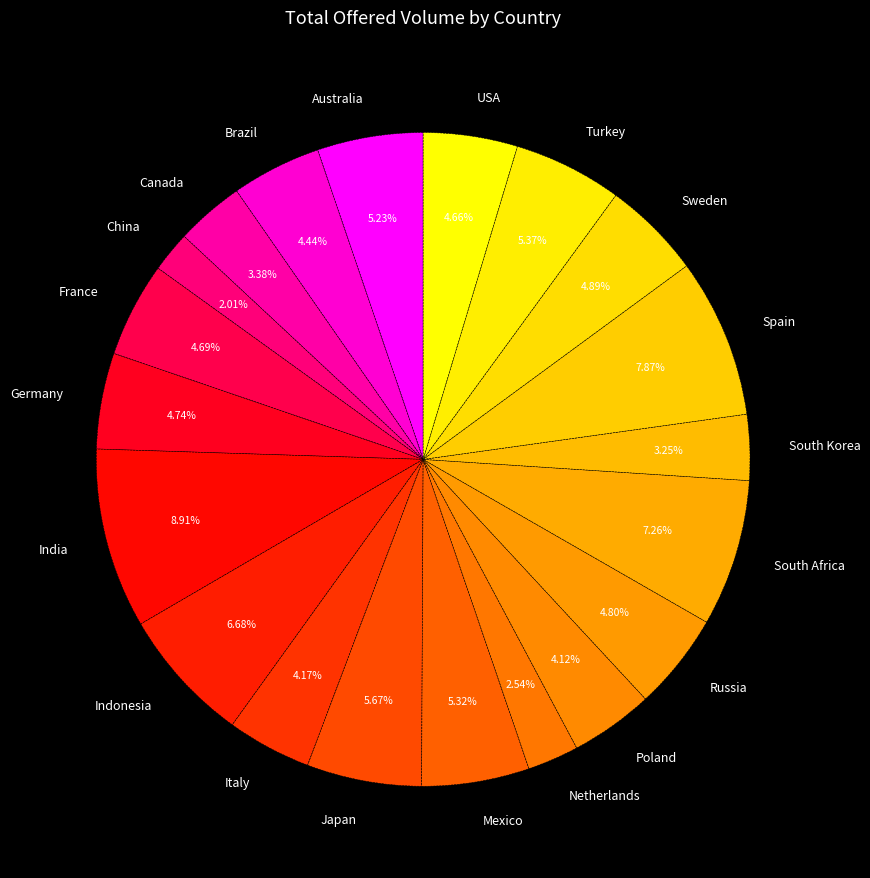

Which slice is the smallest?

China